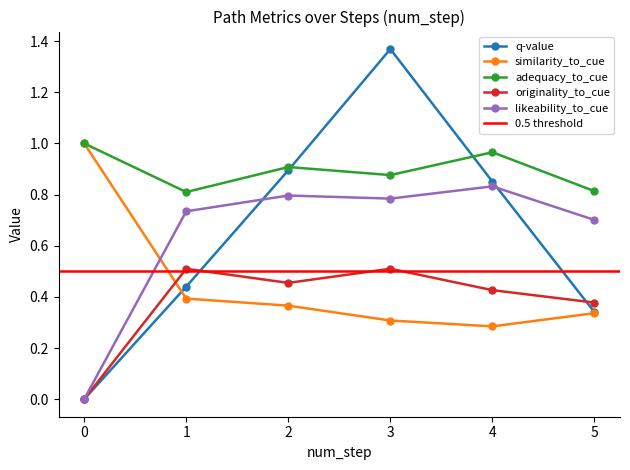

At 3, list the series in order from largest to smallest.

q-value, adequacy_to_cue, likeability_to_cue, originality_to_cue, similarity_to_cue